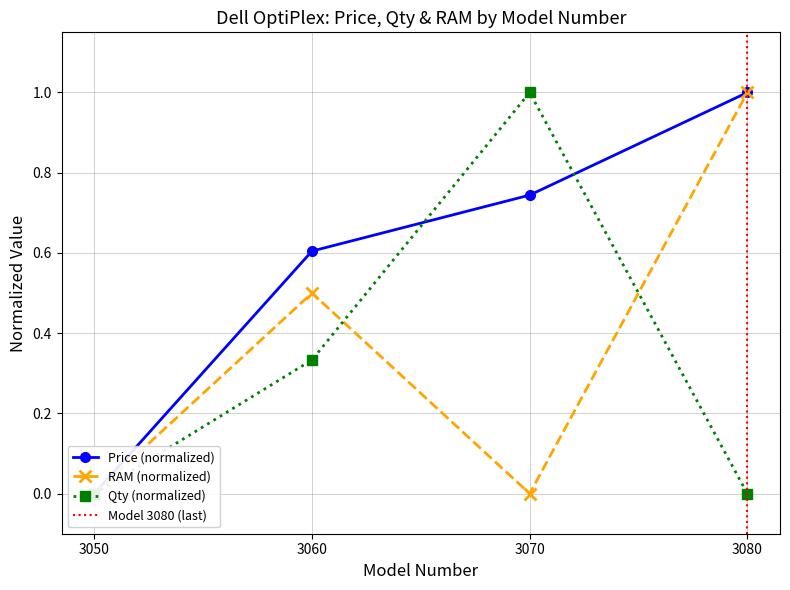

What is the difference between the maximum and minimum values in the Price series?

1.0